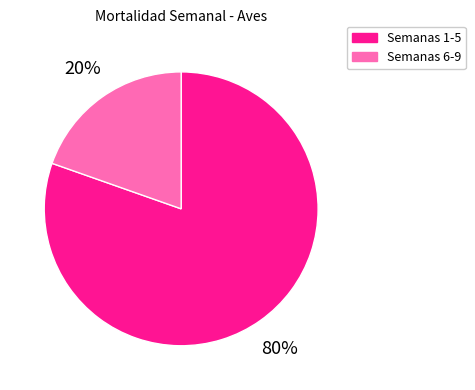

How many segments does this pie chart have?

2